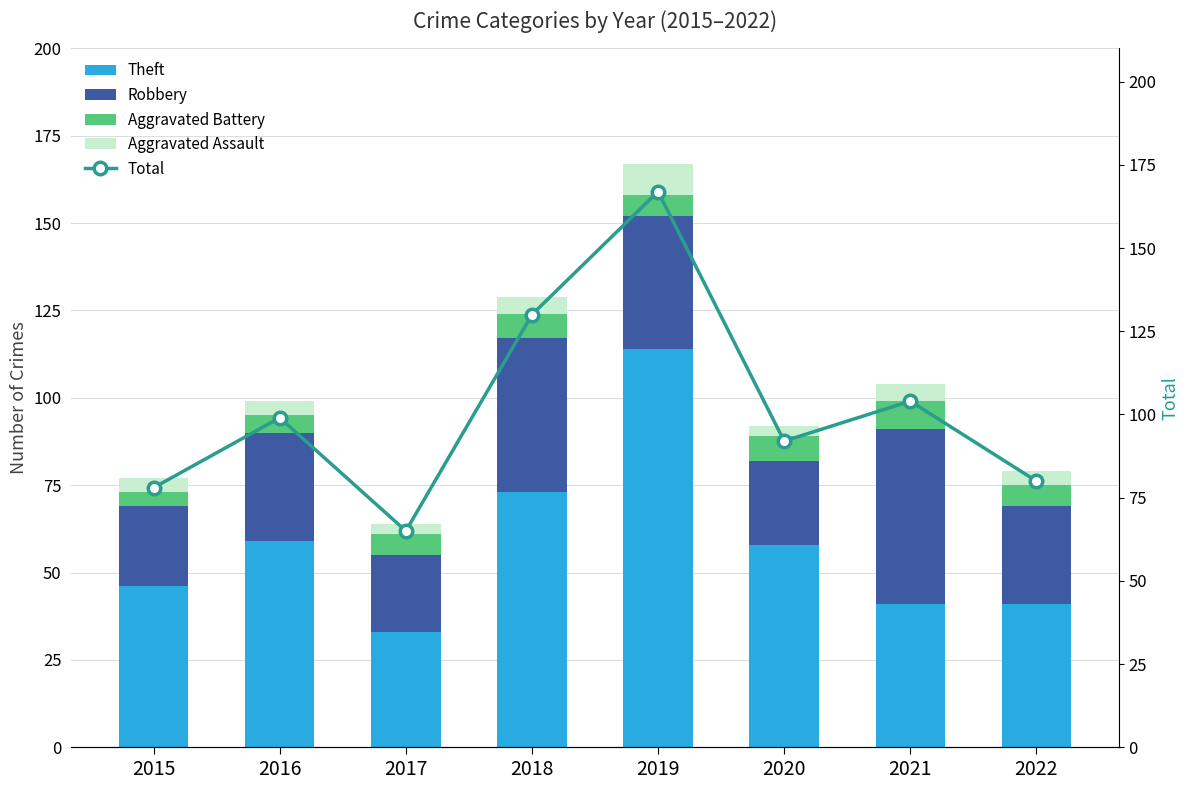

What are all the series names shown in the legend?

Theft, Robbery, Aggravated Battery, Aggravated Assault, Total